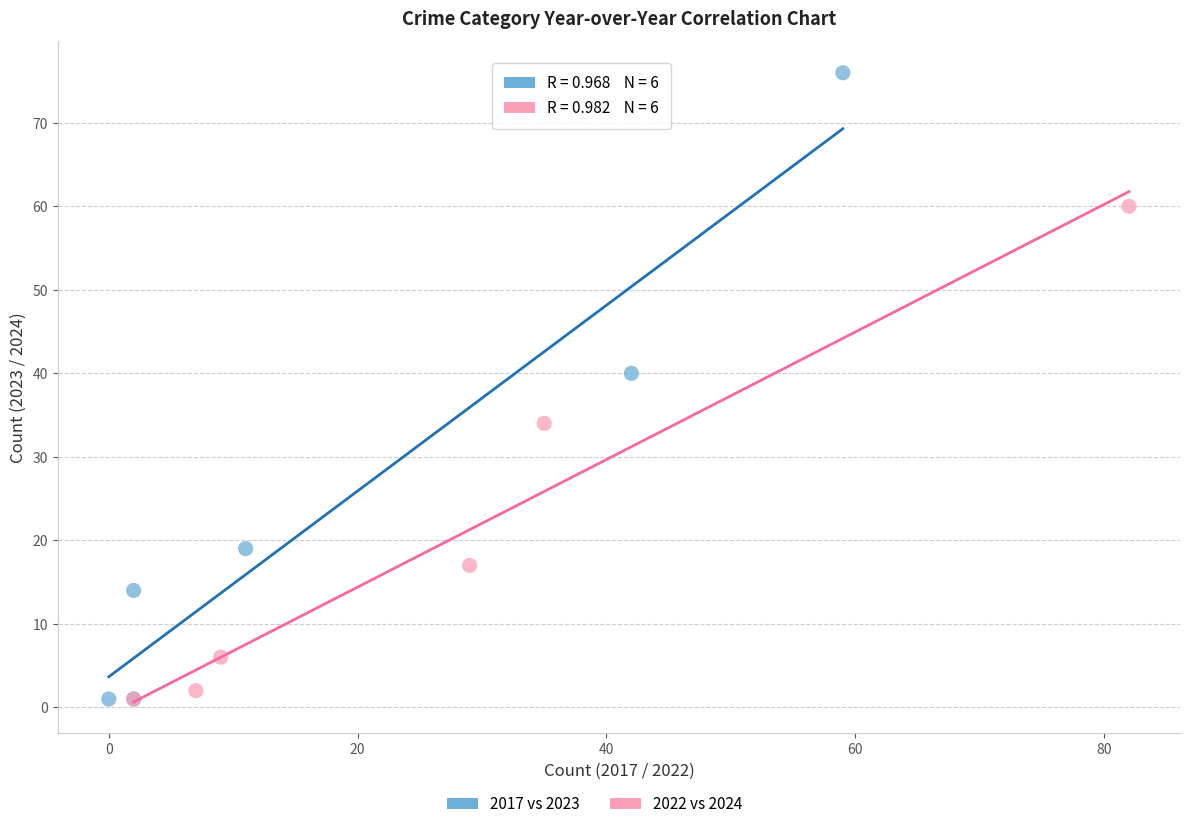

Which series contains the highest Y value?

2017 vs 2023